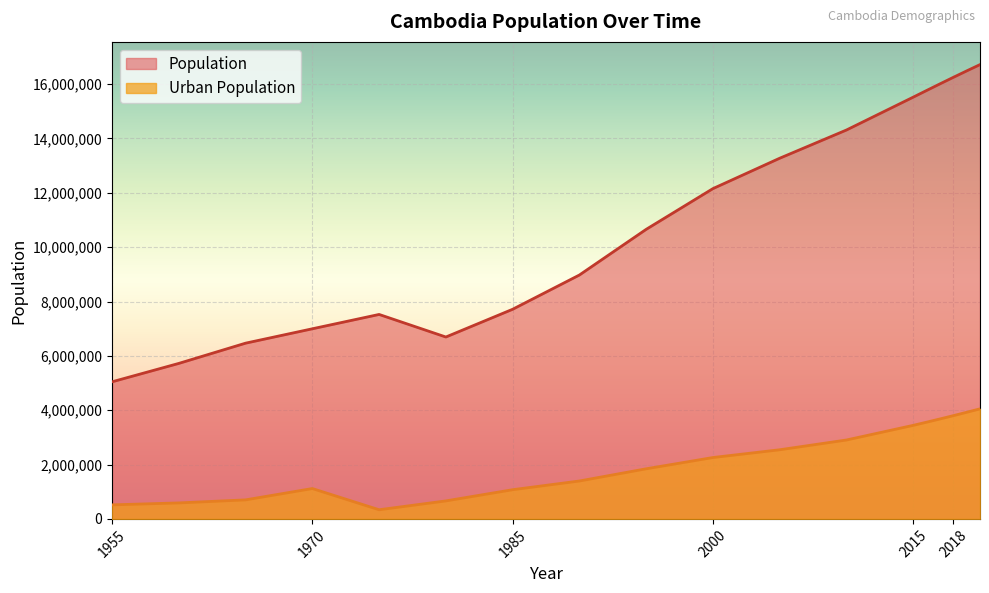

At which label does Urban Population reach its minimum?

1975